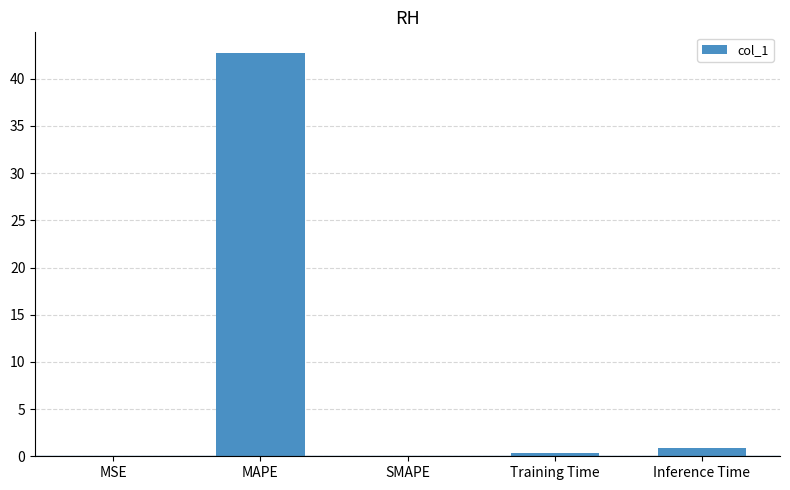

Does the chart contain stacked bars?

No